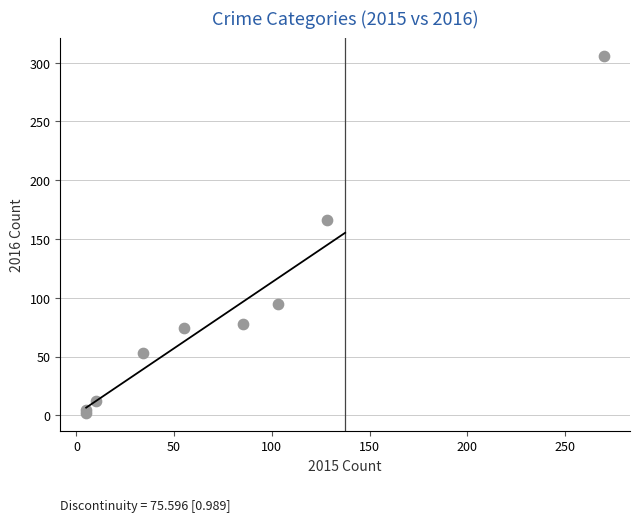

What Y value in the scatter plot is closest to 154?

166